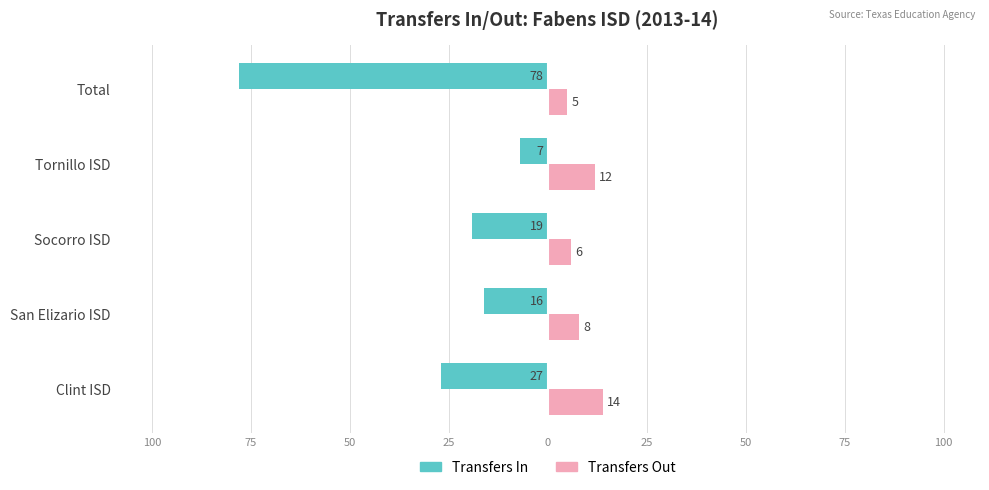

What are all the series names shown in the legend?

Transfers In, Transfers Out